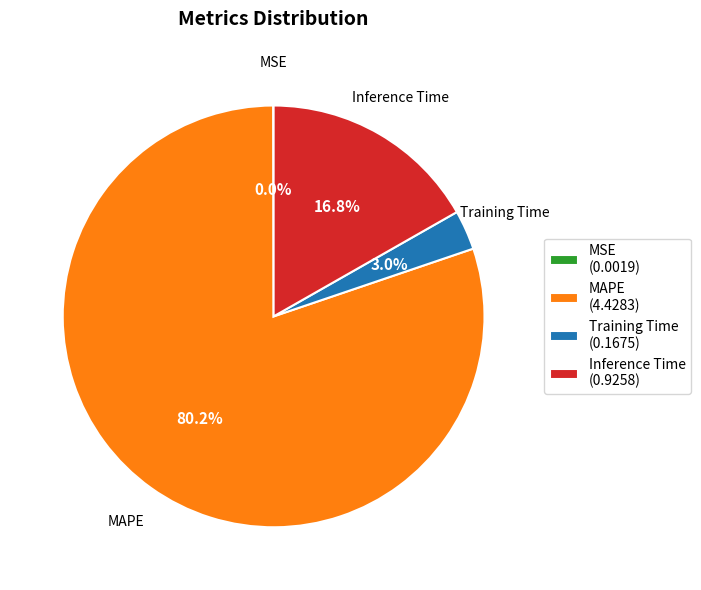

What percentage is the MAPE slice, to the nearest percent?

80%